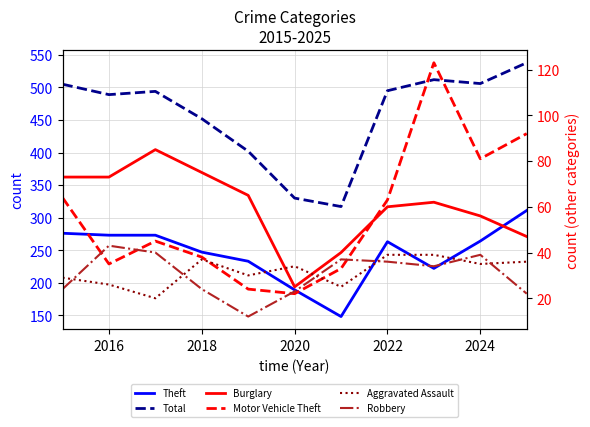

Reading left to right, what are all the values shown in this chart?

Theft: 276	273	273	247	233	189	148	263	222	264	311
Total: 505	489	494	452	402	330	317	495	512	506	538
Burglary: 73	73	85	75	65	25	40	60	62	56	47
Motor Vehicle Theft: 64	35	45	38	24	22	33	63	123	81	92
Aggravated Assault: 29	26	20	37	30	34	25	39	39	35	36
Robbery: 24	43	40	24	12	23	37	36	34	39	22